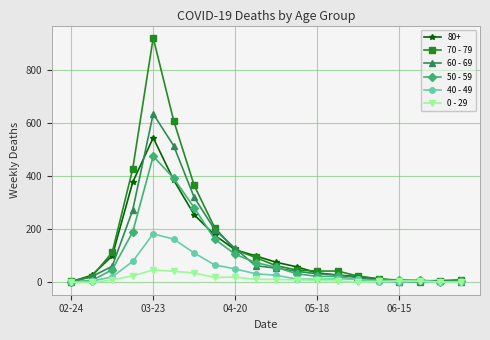

Which series has the largest range (max minus min)?

70 - 79